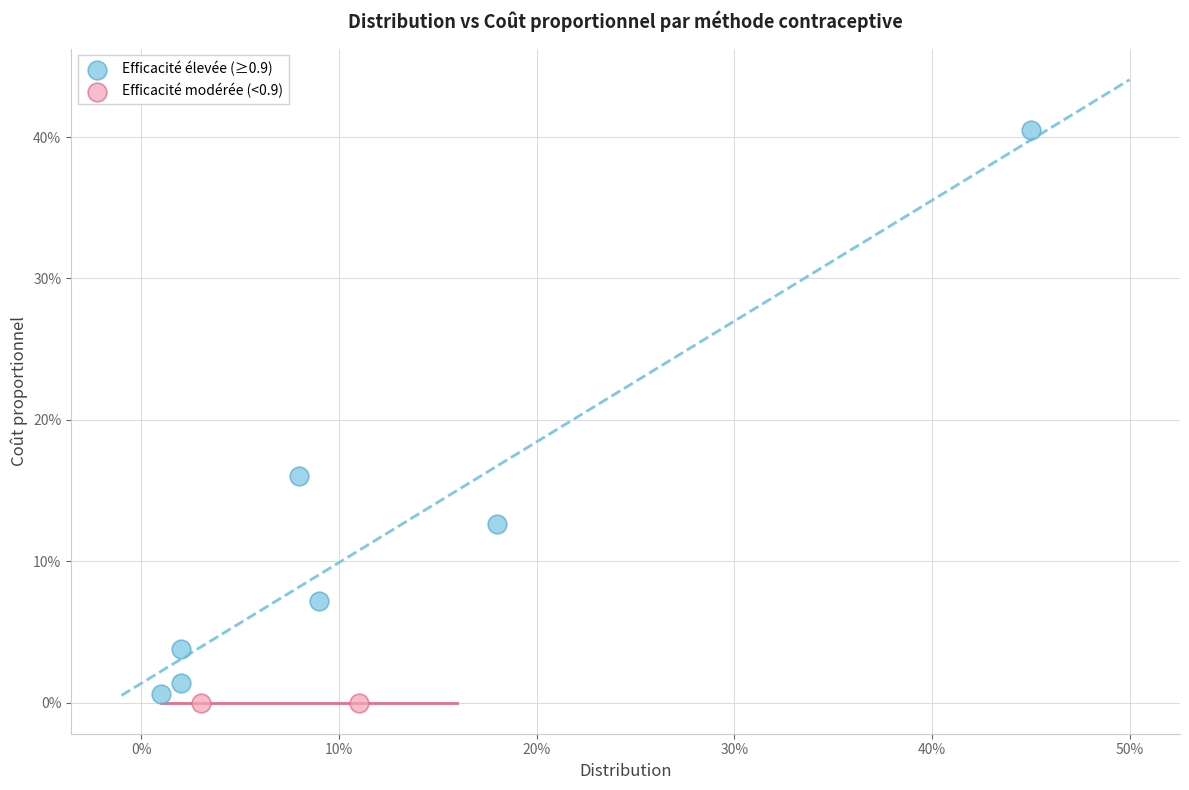

Which series reaches the minimum Y coordinate?

Efficacité modérée (<0.9)